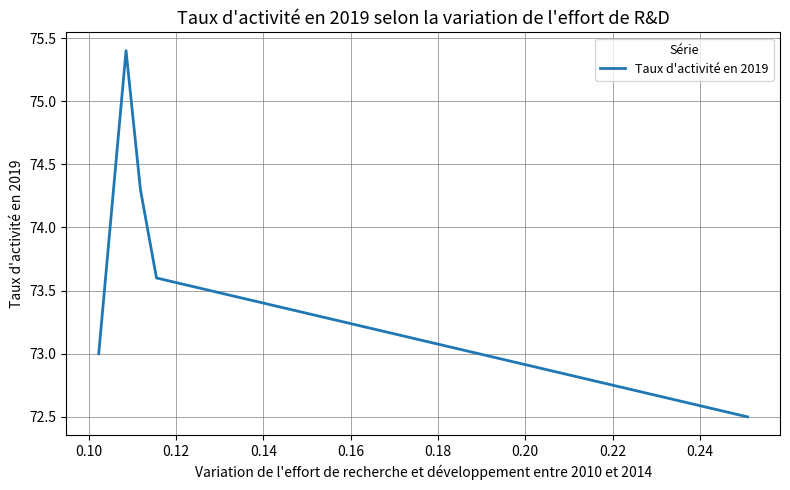

What is the maximum value shown in the chart?

75.4